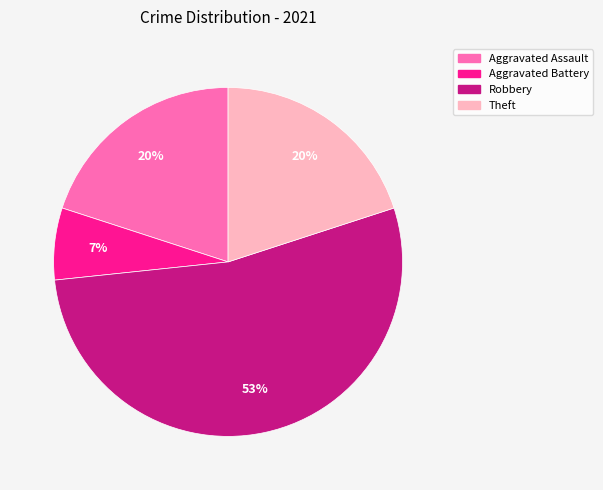

Which category accounts for the majority?

Robbery